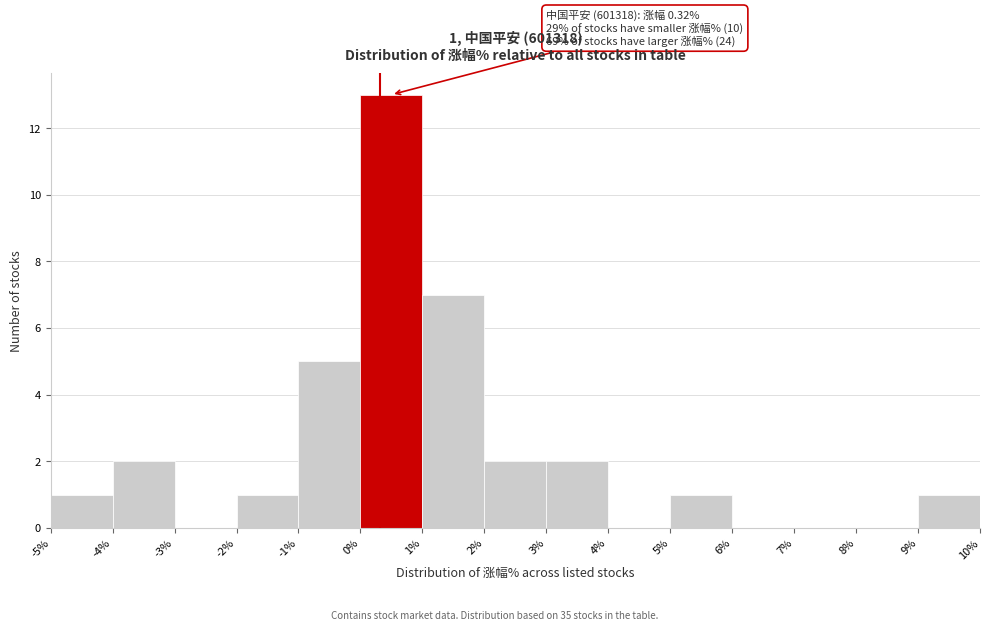

Over which range of the x-axis is the bar tallest?

0% to 1%